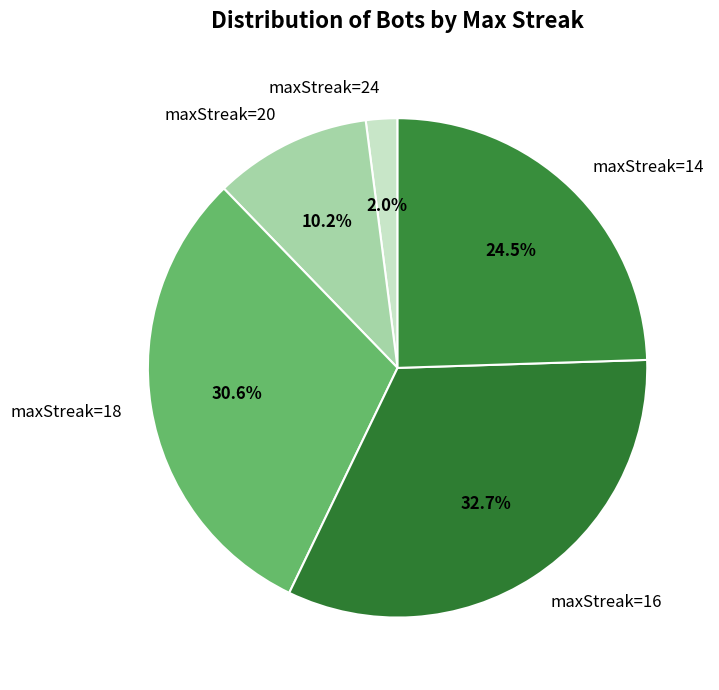

Approximately how many times larger is the value at maxStreak=20 compared to maxStreak=14?

0.4